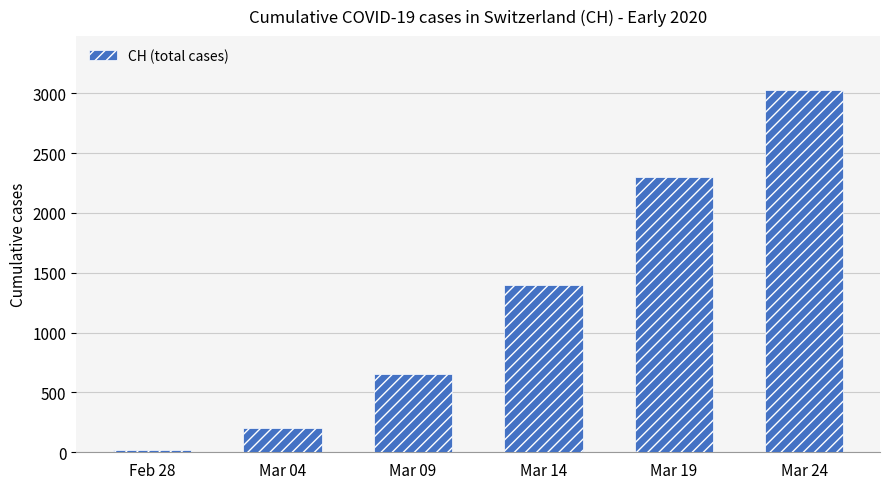

What is the sum of the values at Feb 28 and Mar 24?

3039